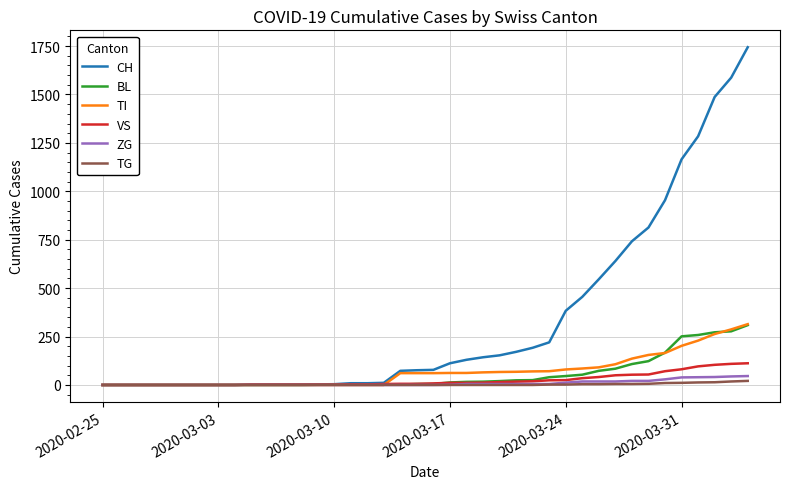

Which series has the widest spread of values?

CH